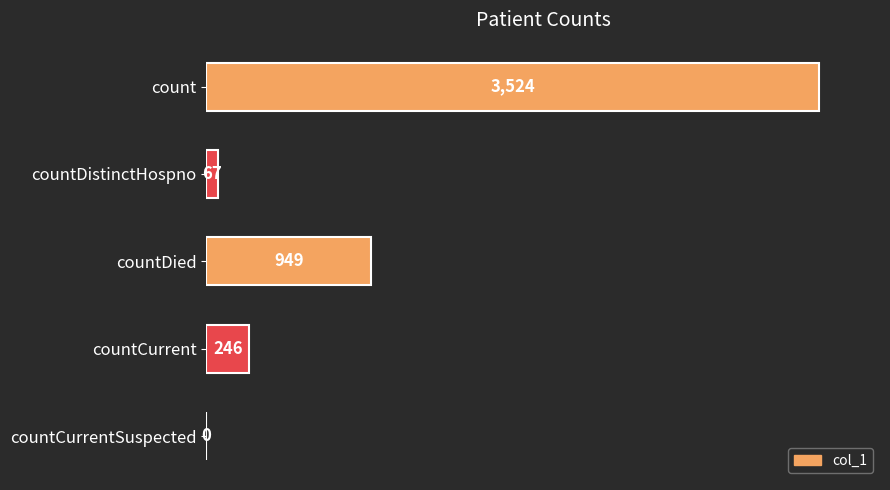

What is the change in value from countDied to countCurrentSuspected?

-949